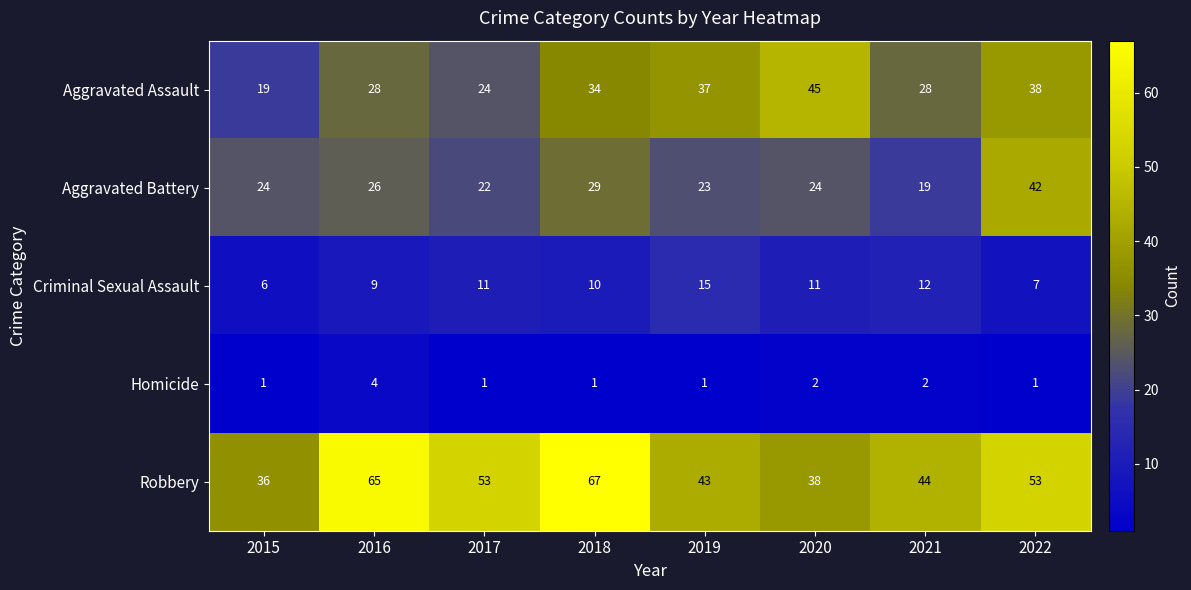

At how many categories does at least one series exceed 19?

8